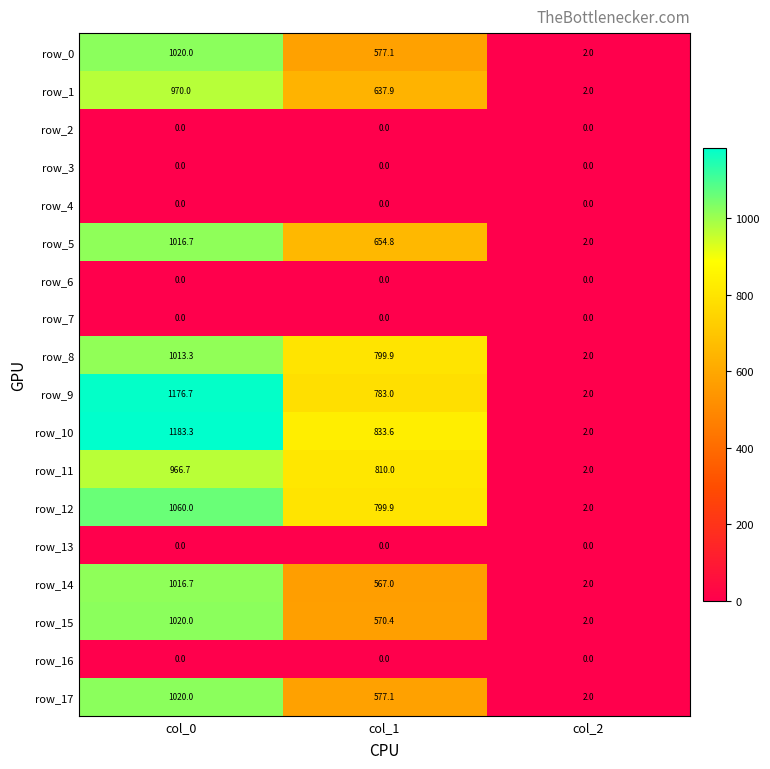

Between col_1 and col_2, which series saw the biggest shift?

row_10